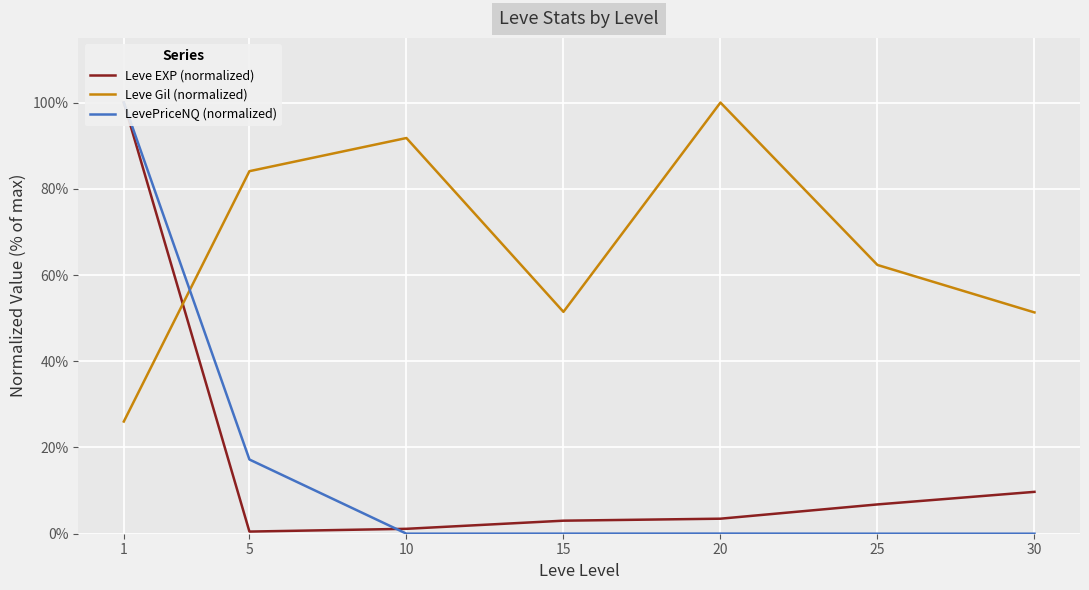

What is the maximum value for Leve Gil (normalized)?

1.0